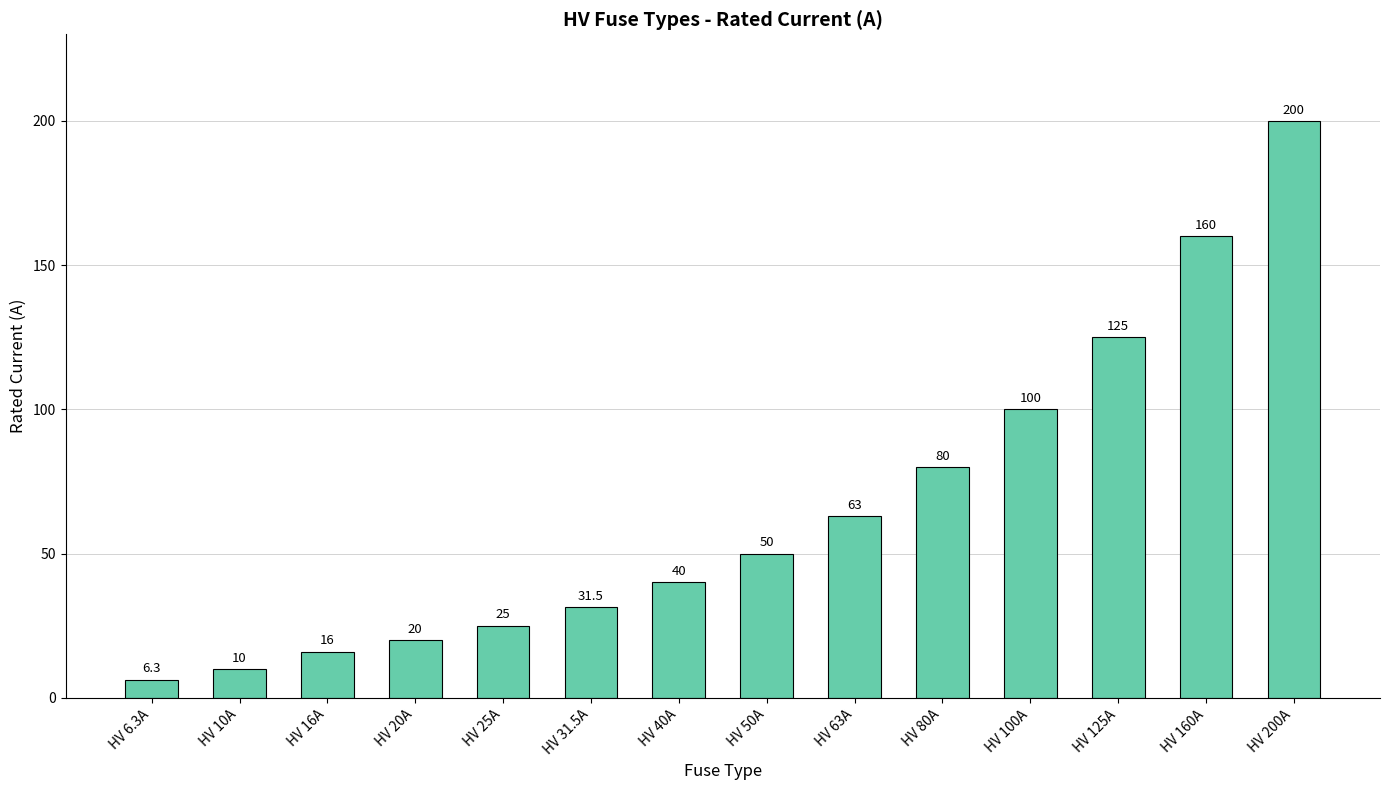

What is the change in value from HV 10A to HV 125A?

+115.0